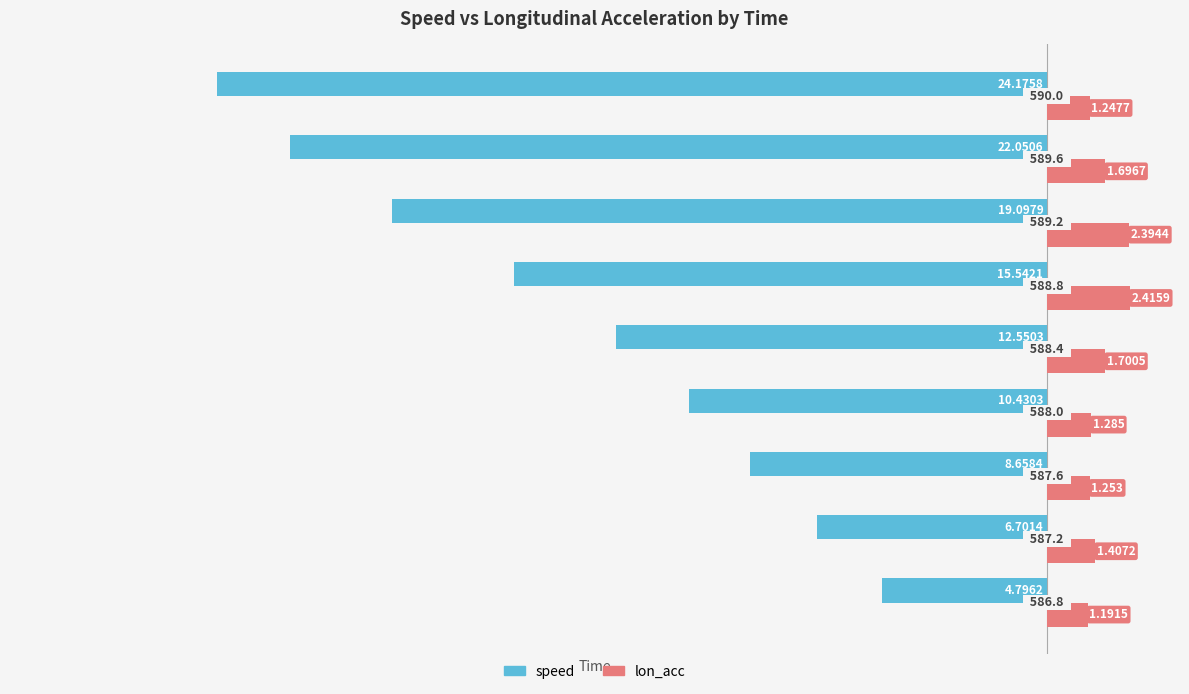

What are all the series names shown in the legend?

speed, lon_acc